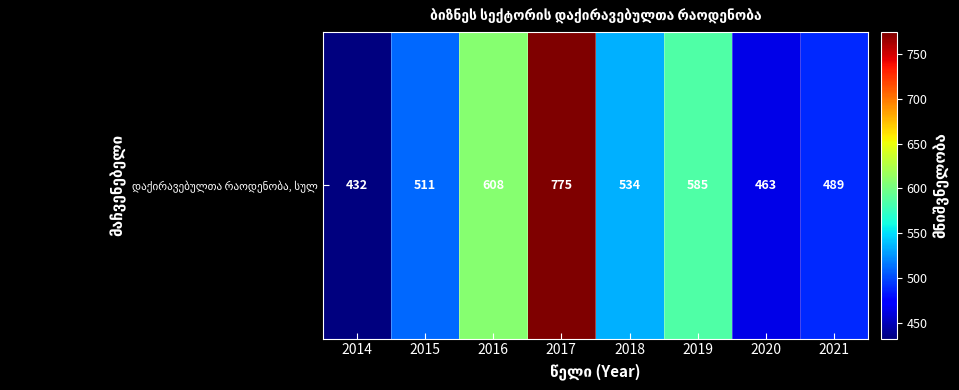

Reading left to right, transcribe all the data shown in this chart.

2014=432	2015=511	2016=608	2017=775	2018=534	2019=585	2020=463	2021=489